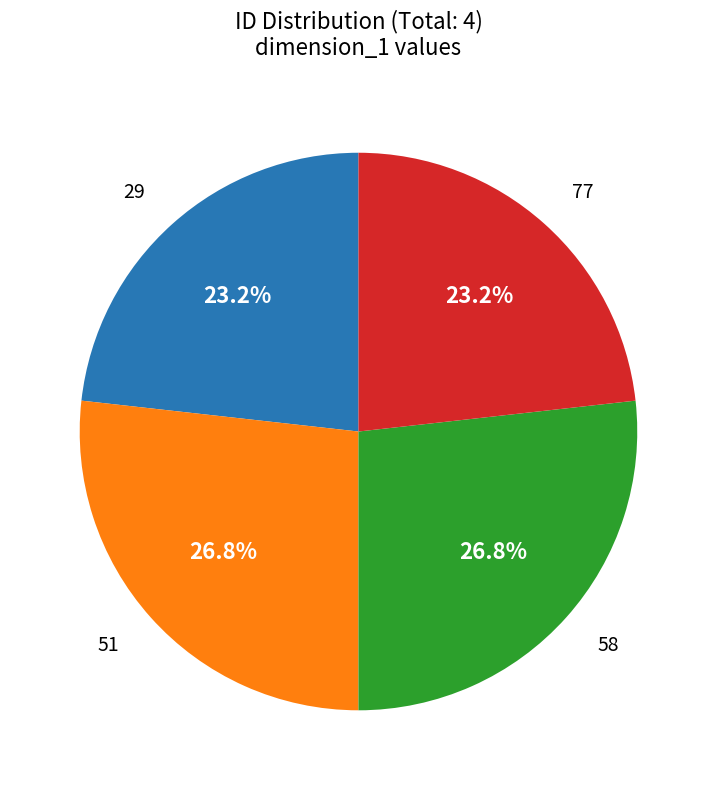

Is there a majority slice in this chart?

No